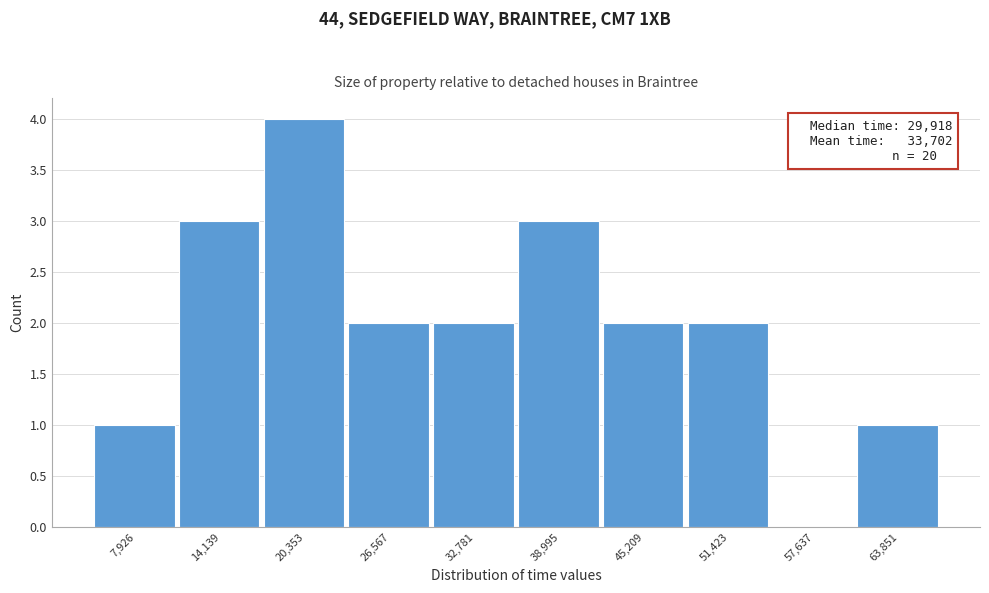

Reading left to right, transcribe all the data shown in this chart.

7,926=1	14,139=3	20,353=4	26,567=2	32,781=2	38,995=3	45,209=2	51,423=2	57,637=0	63,851=1